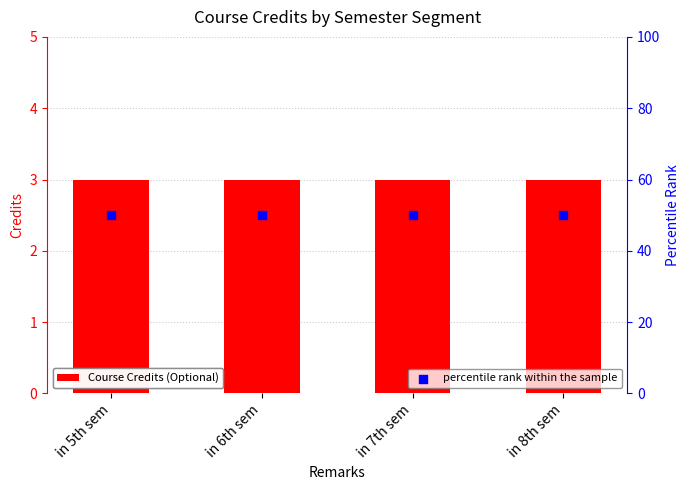

Is the value of percentile rank within the sample at in 6th sem greater than the value of Course Credits (Optional) at in 6th sem?

Yes